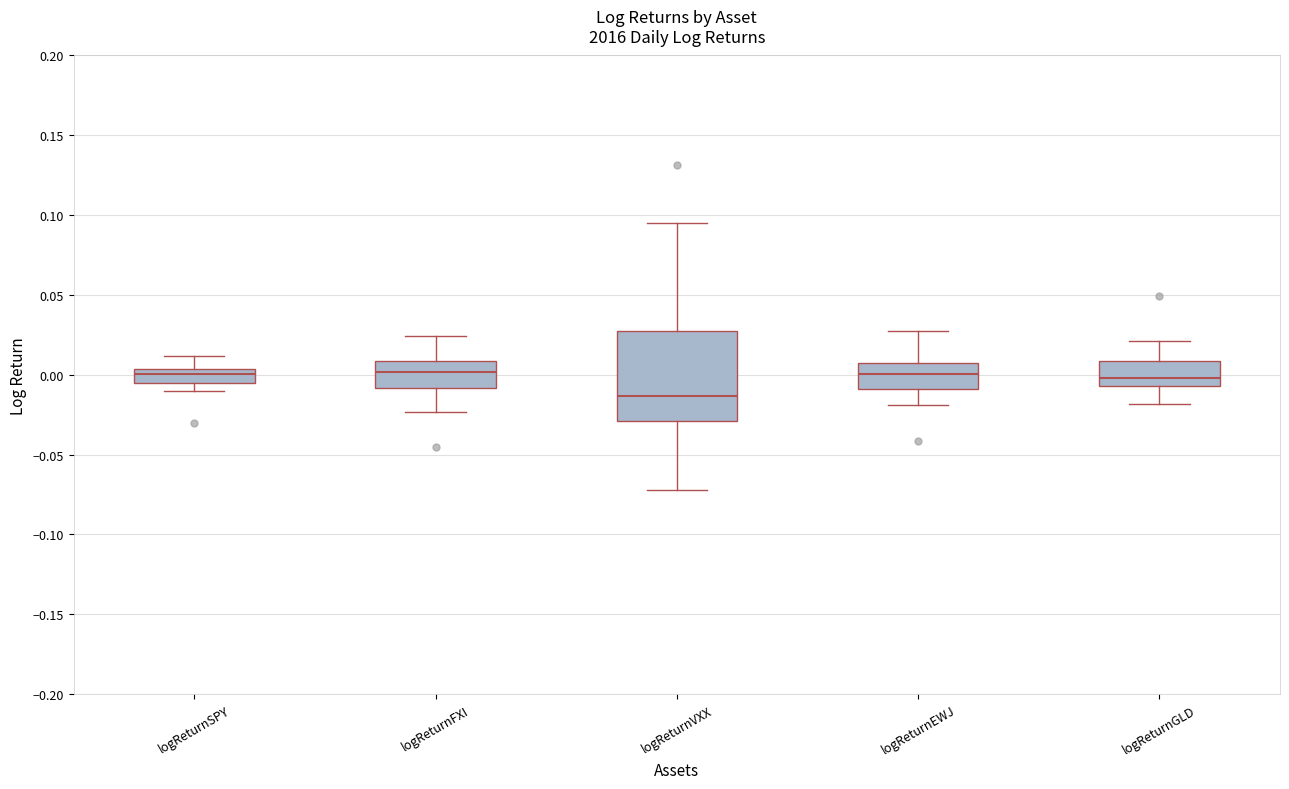

Reading left to right, read every box against the y-axis: the position of its median line, the range the box covers, and the ends of its whiskers. The values are not printed on the chart, so give them approximately, as read against the axis.

logReturnSPY: median 0.000, box -0.005 to 0.005, whiskers -0.010 to 0.010
logReturnFXI: median 0.000, box -0.010 to 0.010, whiskers -0.025 to 0.025
logReturnVXX: median -0.015, box -0.030 to 0.025, whiskers -0.070 to 0.095
logReturnEWJ: median 0.000, box -0.010 to 0.010, whiskers -0.020 to 0.030
logReturnGLD: median 0.000, box -0.005 to 0.010, whiskers -0.020 to 0.020